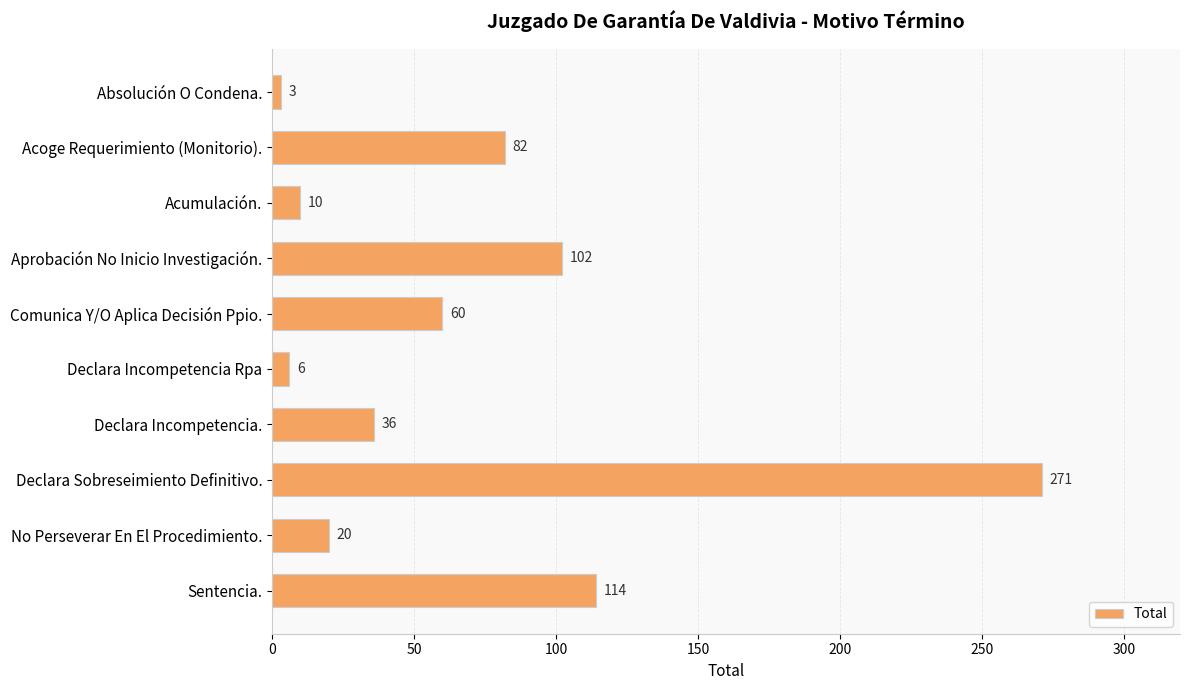

List the labels in order of value, smallest first.

Absolución O Condena., Declara Incompetencia Rpa, Acumulación., No Perseverar En El Procedimiento., Declara Incompetencia., Comunica Y/O Aplica Decisión Ppio., Acoge Requerimiento (Monitorio)., Aprobación No Inicio Investigación., Sentencia., Declara Sobreseimiento Definitivo.